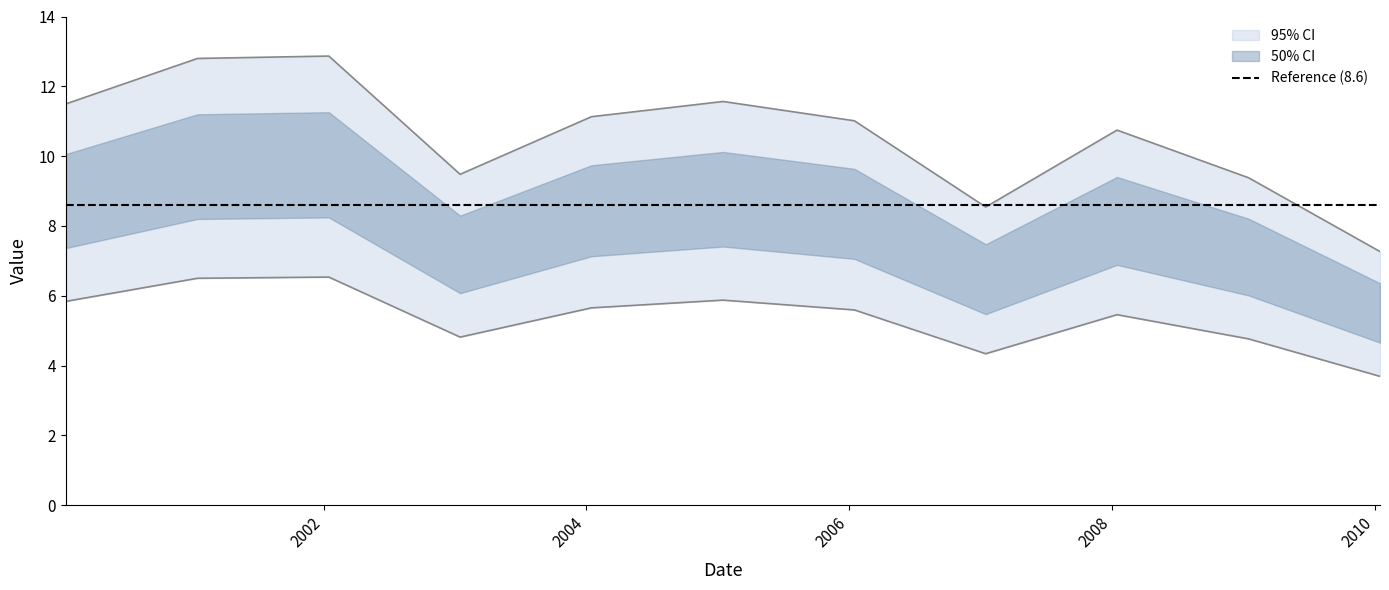

List the labels in order of value, largest first.

2002-01-15, 2001-01-15, 2005-01-15, 2000-01-15, 2004-01-15, 2006-01-15, 2008-01-15, 2003-01-15, 2009-01-15, 2007-01-15, 2010-01-15